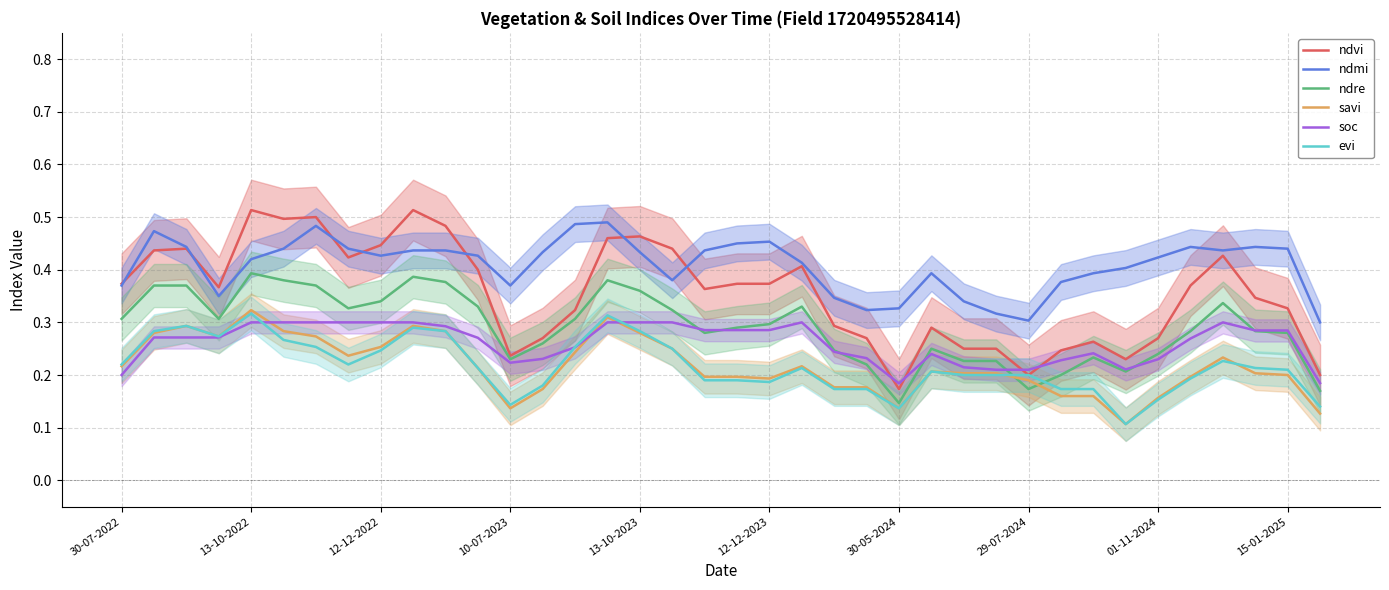

What is the spread (max minus min) of values at 18?

0.2